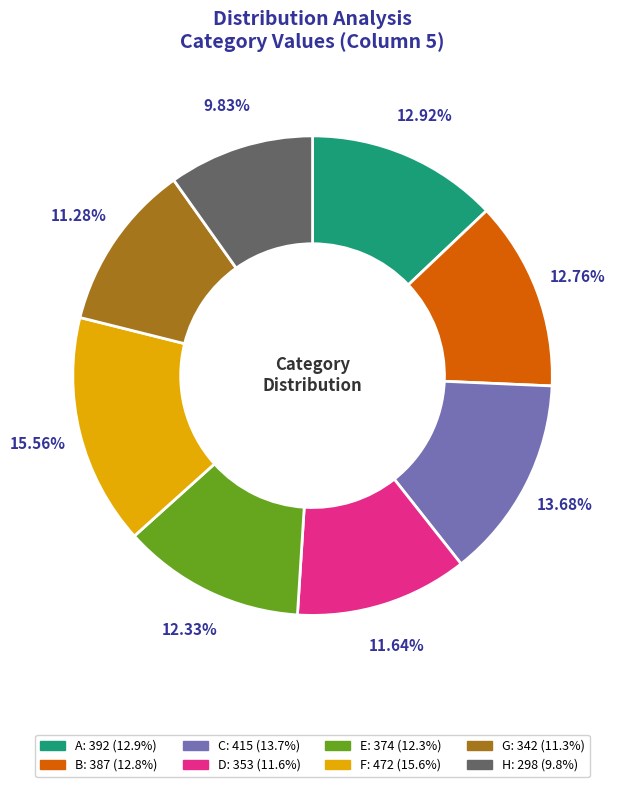

Between G and C, which is larger?

C